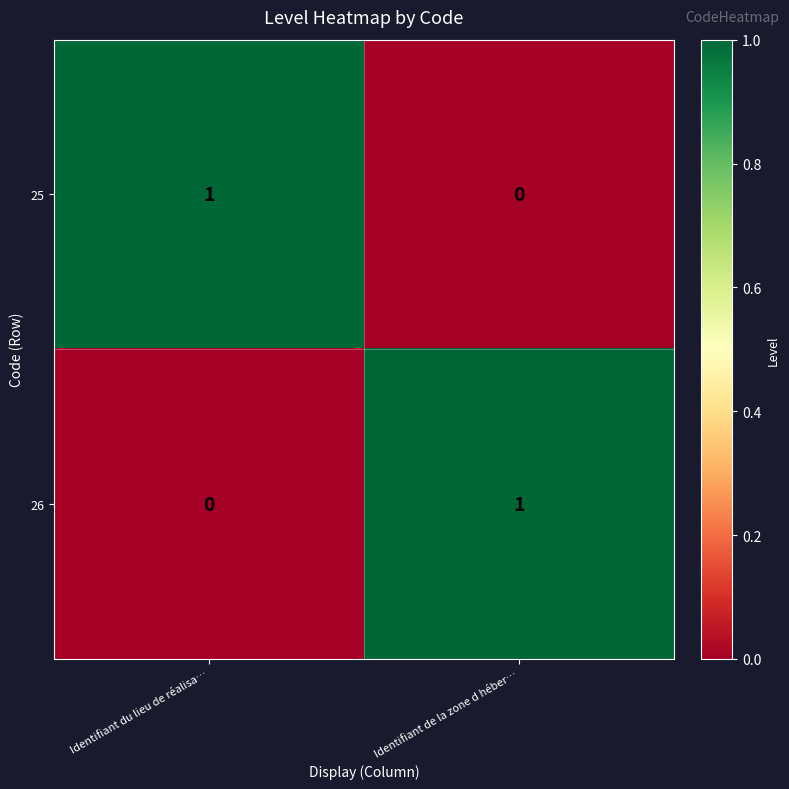

Is the value of 26 at Identifiant du lieu de réalisa… greater than the value of 25 at Identifiant du lieu de réalisa…?

No